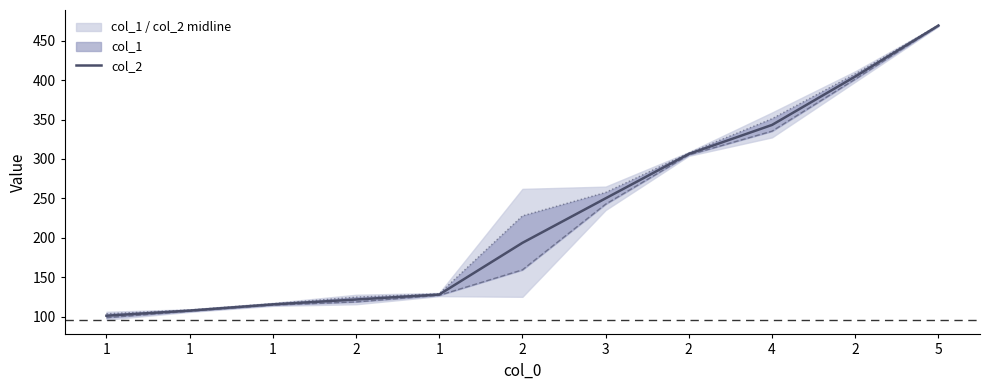

How many distinct data groups are displayed?

3